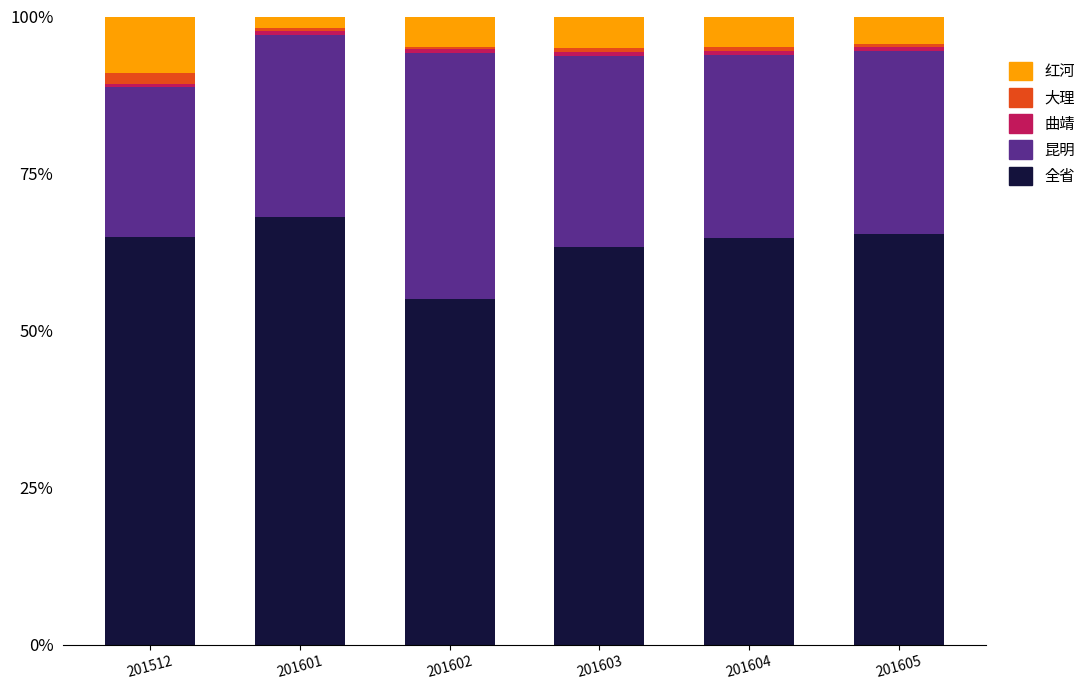

The 全省 series shows 22.6 at 201605. True or false?

False